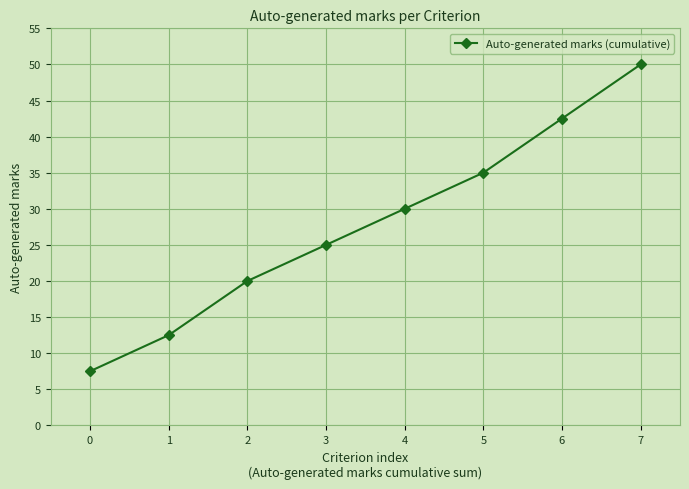

List the labels in order of value, smallest first.

0, 1, 2, 3, 4, 5, 6, 7